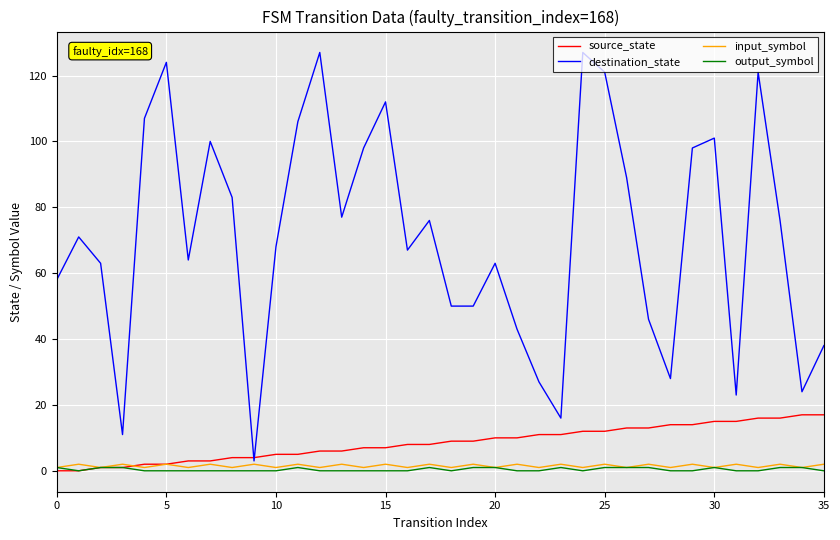

True or false: output_symbol and destination_state intersect in this chart.

False